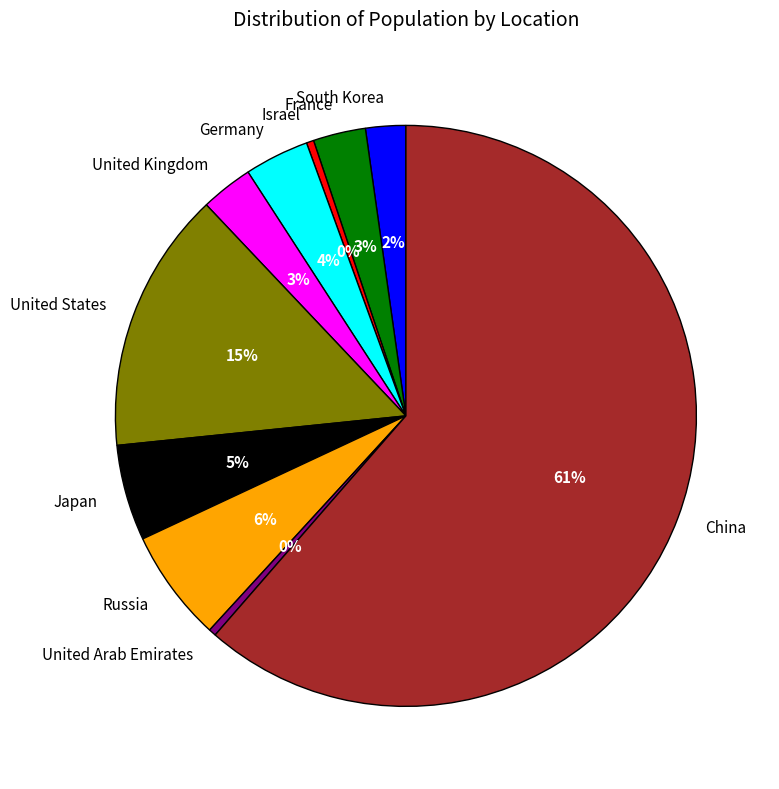

What is the ratio of the value at Germany to the value at United Arab Emirates?

8.8